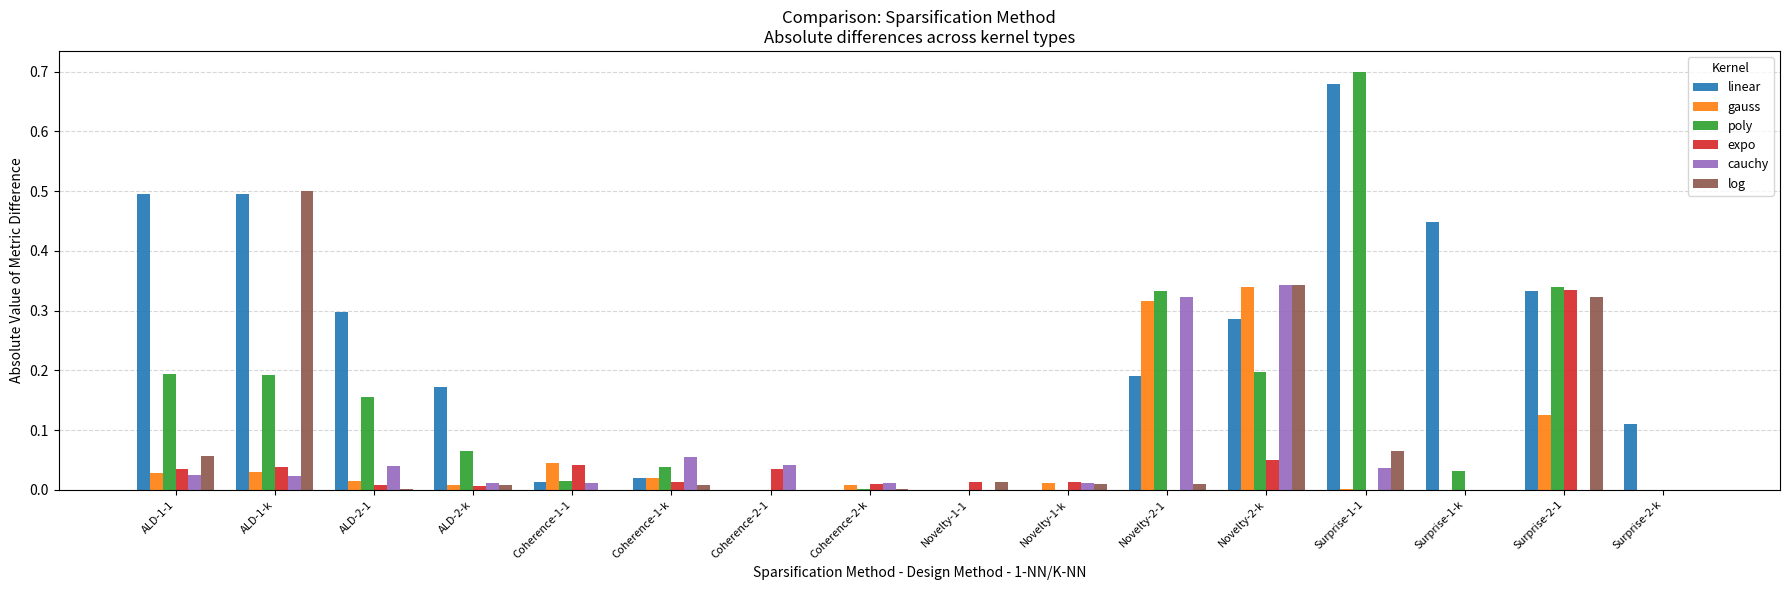

Which series has the widest spread of values?

poly